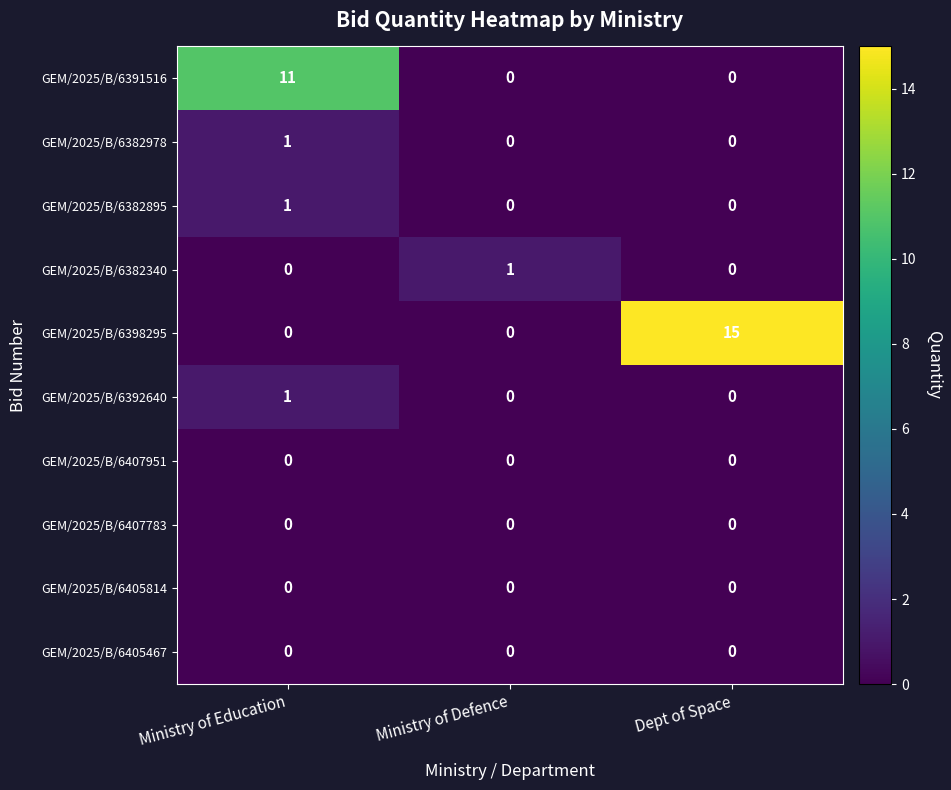

The GEM/2025/B/6391516 series shows 11 at Ministry of Education. True or false?

True